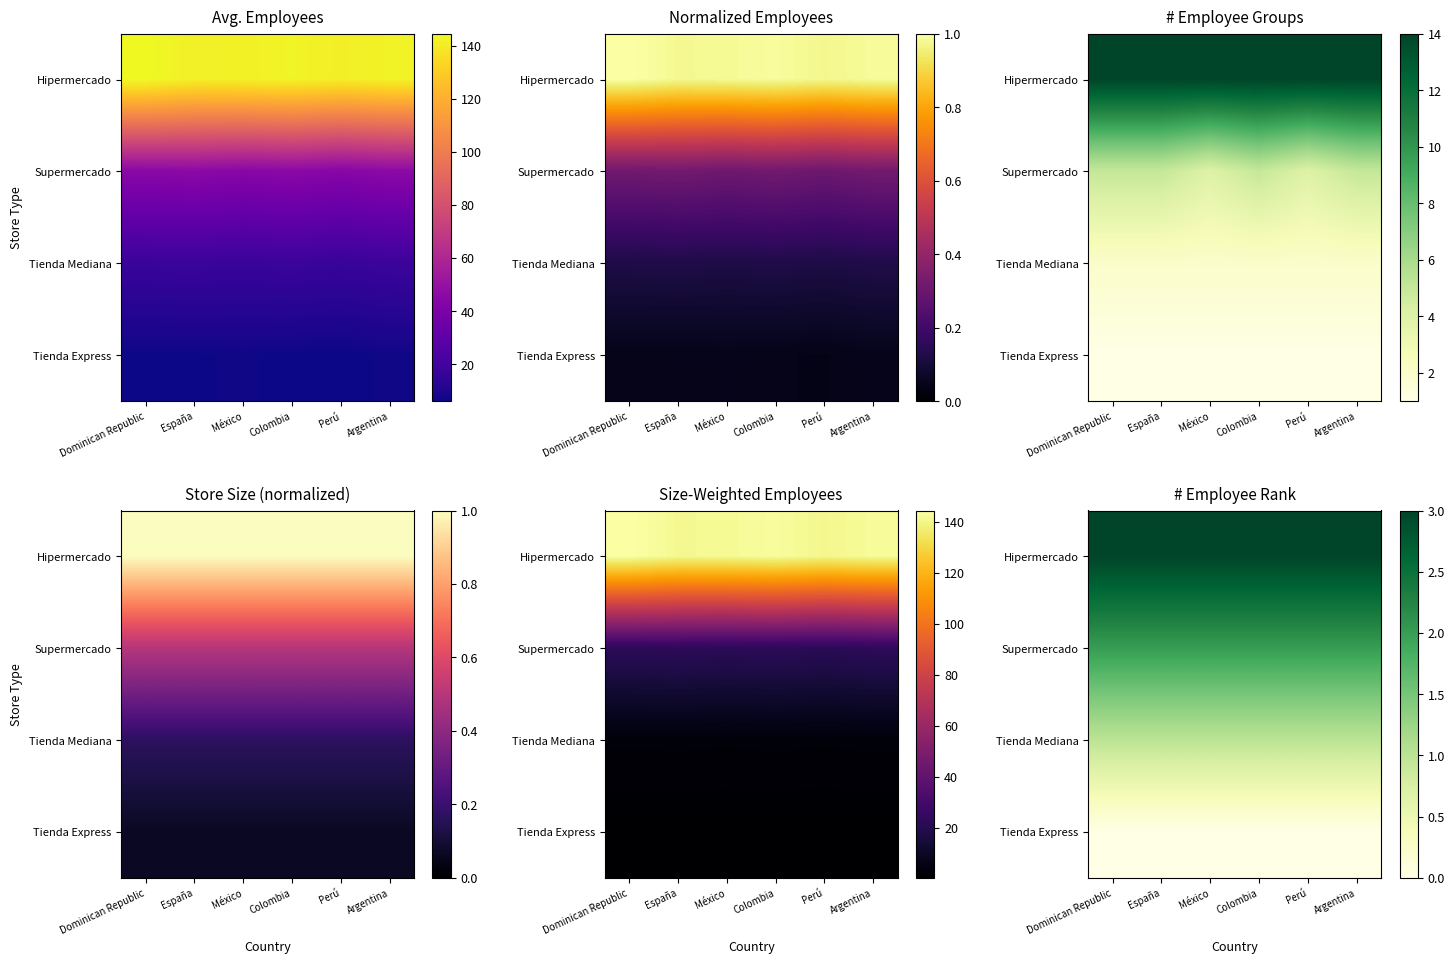

Is it true that Hipermercado equals 4 at Dominican Republic?

False